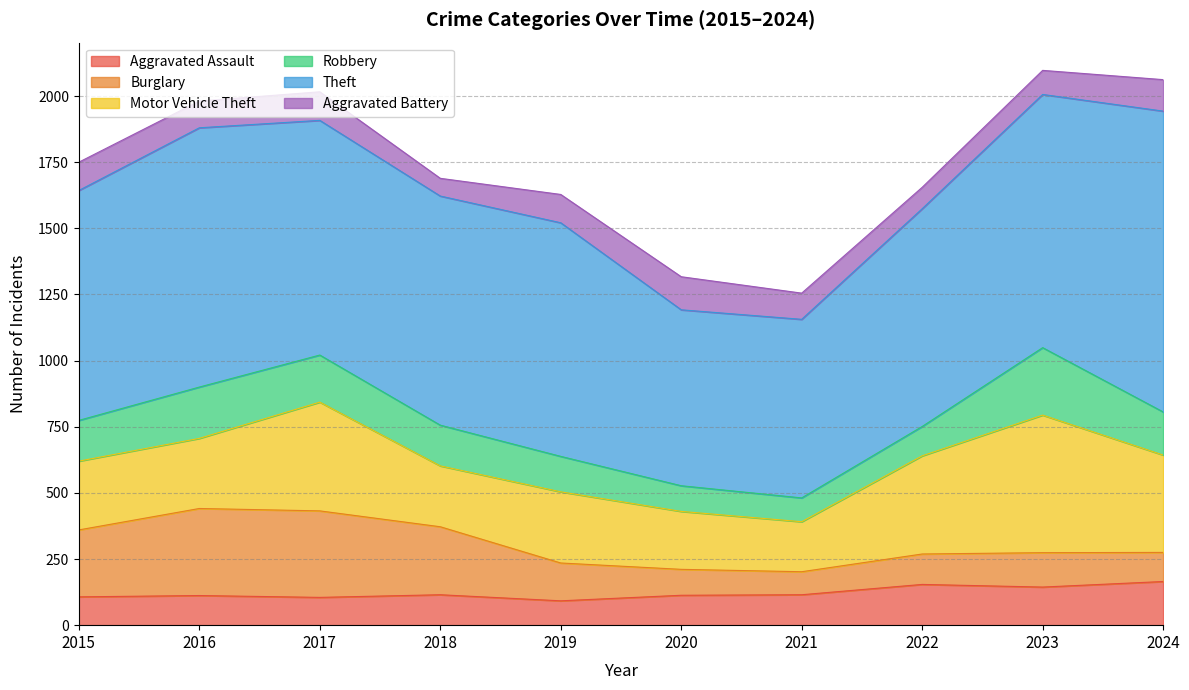

Which series has the largest total across all categories?

Theft